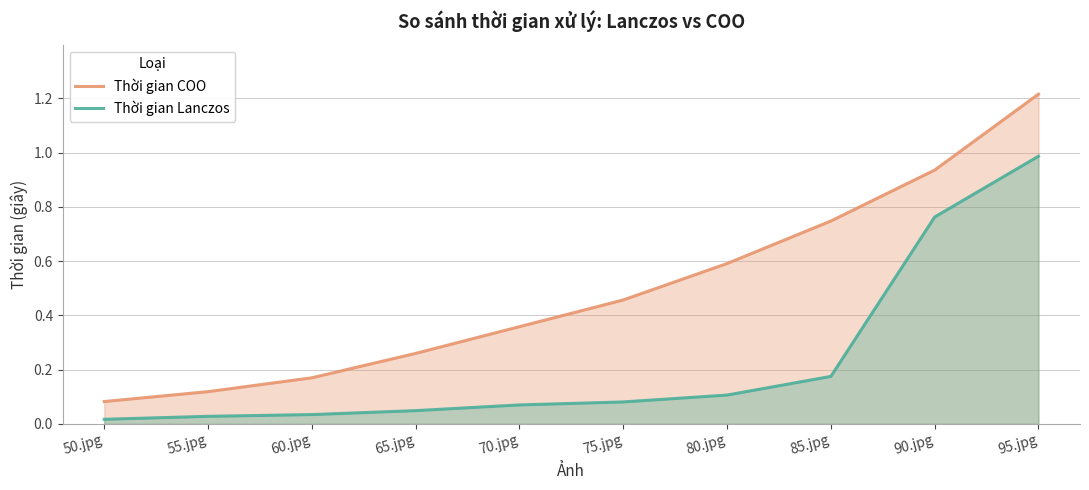

What is the average value of the Thời gian Lanczos series?

0.2